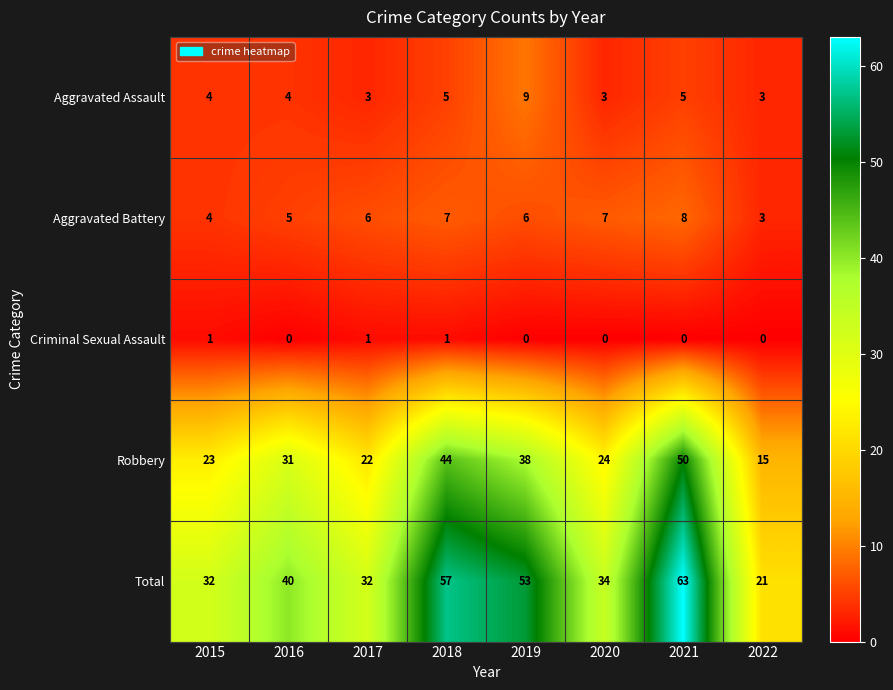

Which series has the largest total across all categories?

Total